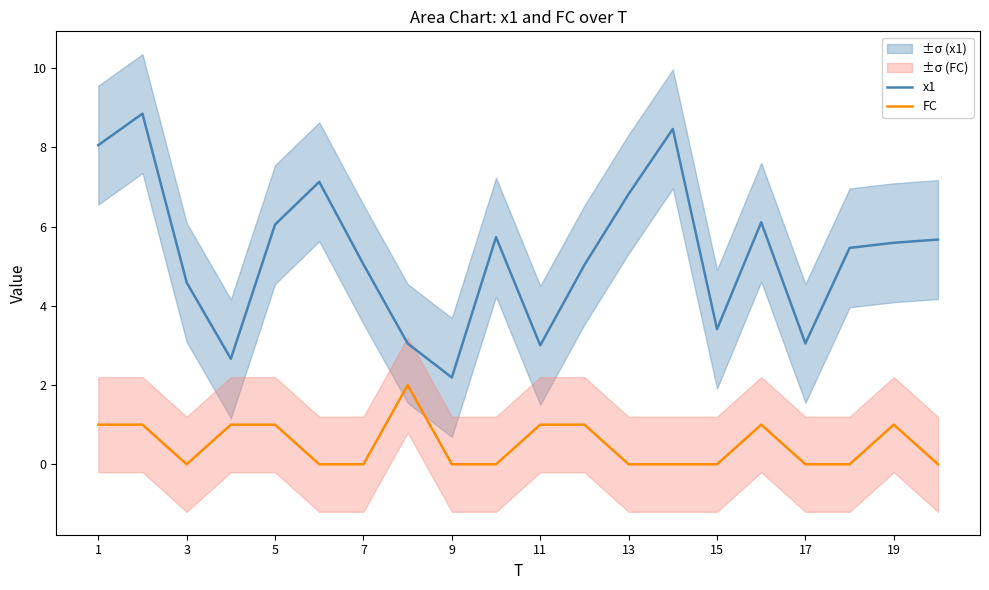

How many lines are shown in the chart?

2